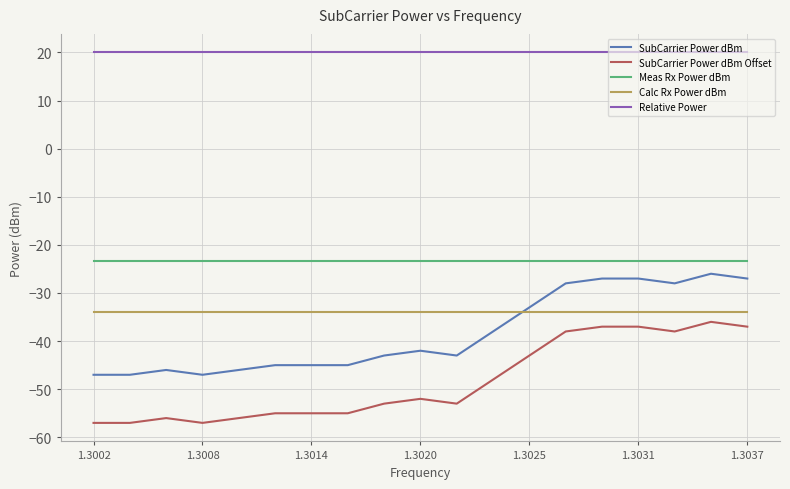

What is the sum of all SubCarrier Power dBm values?

-730.0